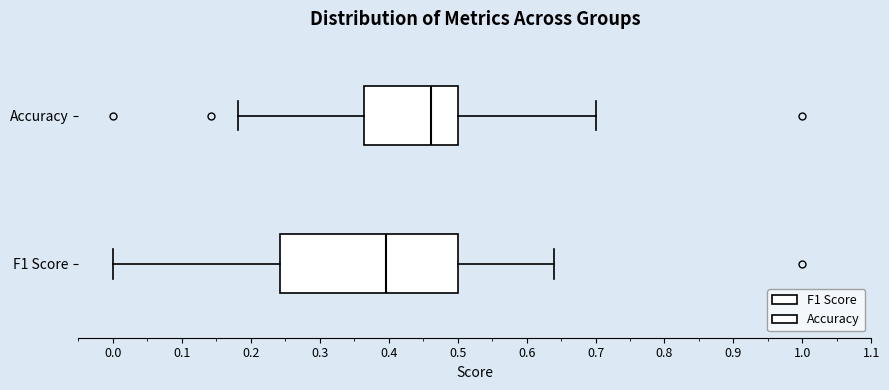

Reading bottom to top, read every box against the x-axis: the position of its median line, the range the box covers, and the ends of its whiskers. The values are not printed on the chart, so give them approximately, as read against the axis.

F1 Score: median 0.40, box 0.24 to 0.50, whiskers 0.00 to 0.64
Accuracy: median 0.46, box 0.36 to 0.50, whiskers 0.18 to 0.70